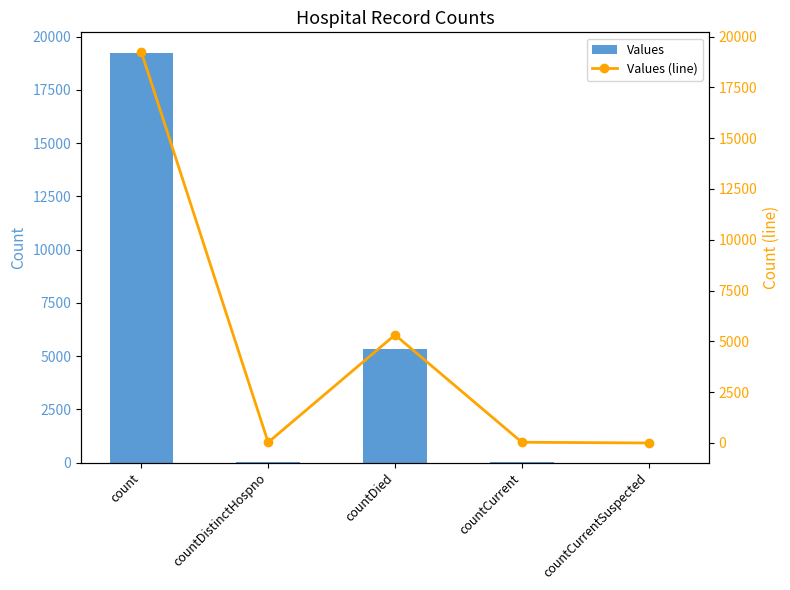

Count the number of categories in the chart.

5